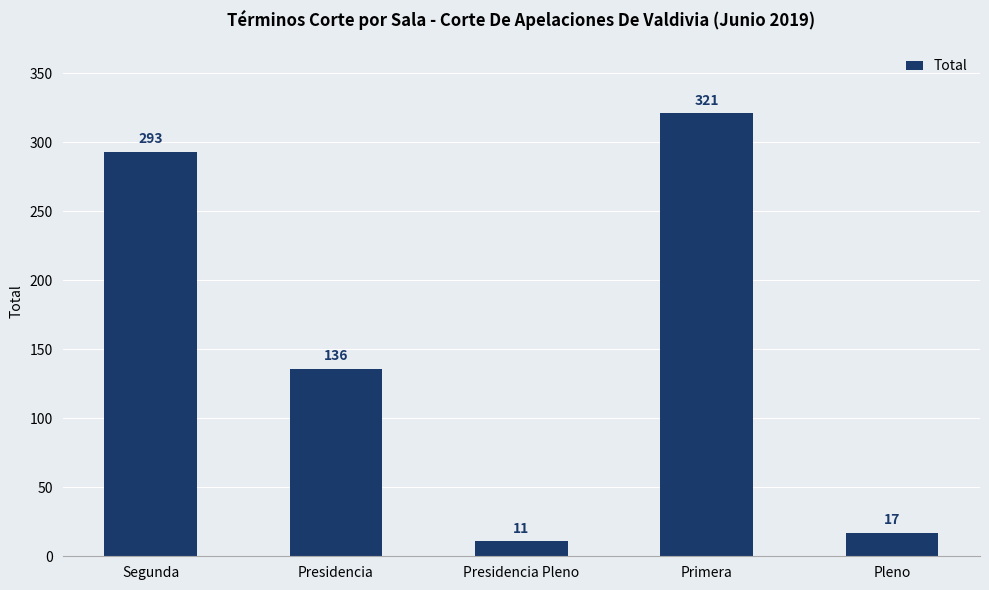

The chart shows a value of 136 at Presidencia. True or false?

True